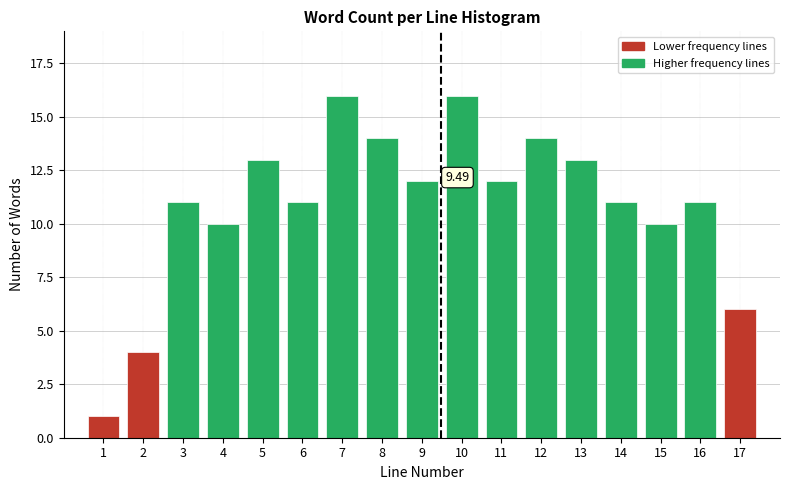

What is the change in value from 5 to 8?

+1